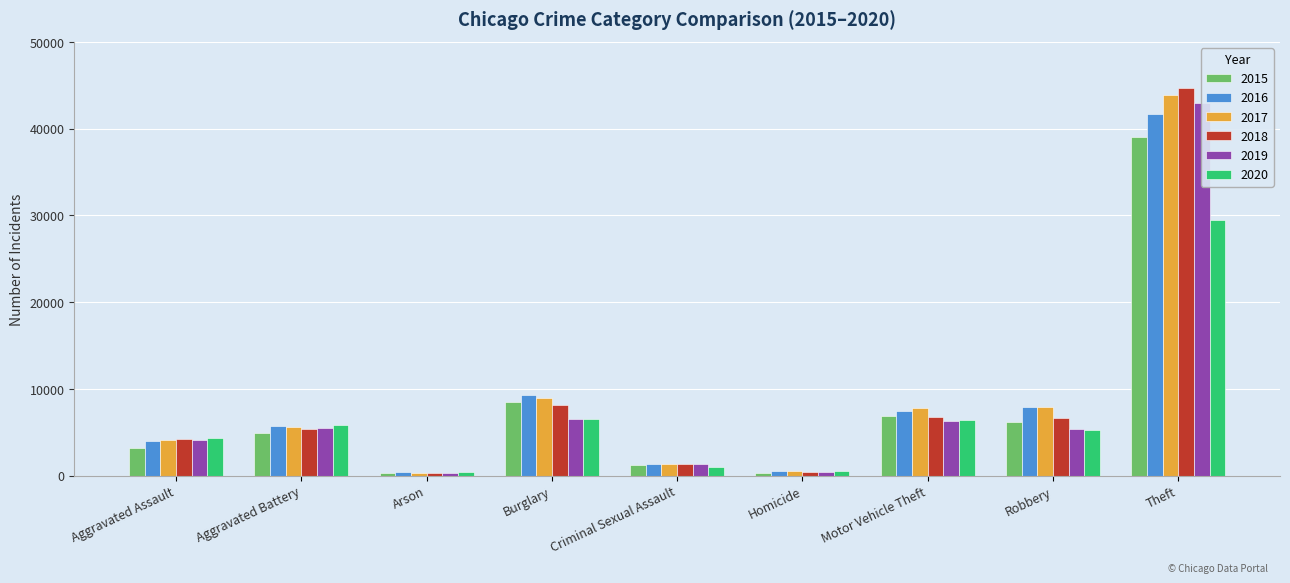

Which has a higher value, Robbery or Aggravated Battery?

Robbery